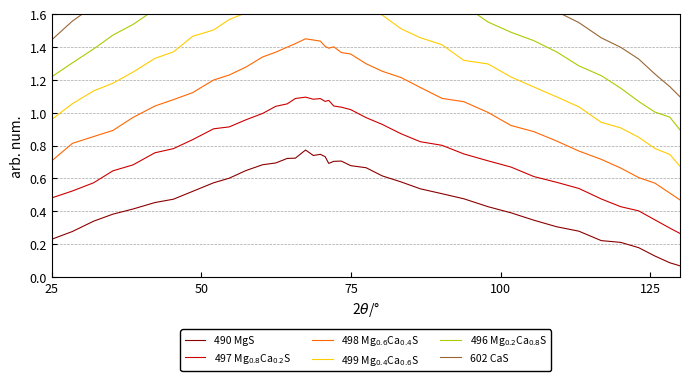

What is the highest value of the 499 Mg$_{0.4}$Ca$_{0.6}$S series?

1.8